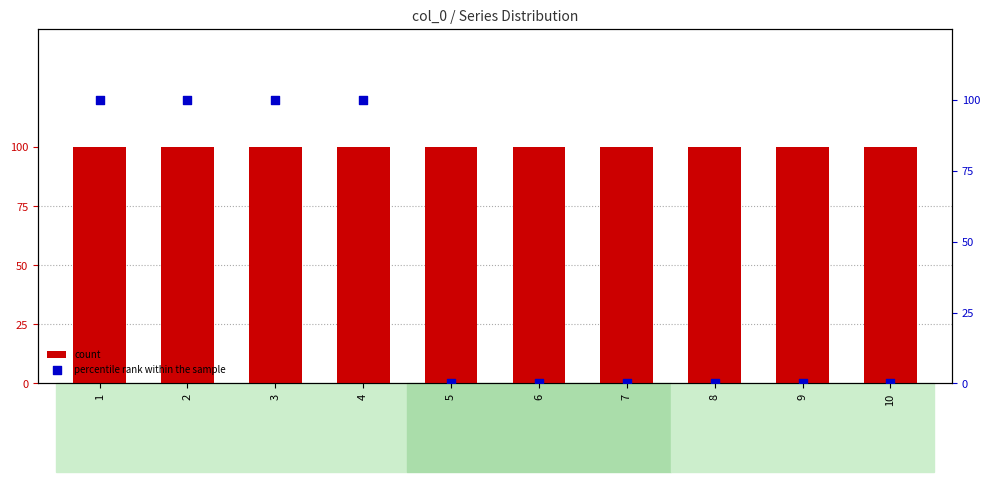

At which category is the sum across all series the highest?

1